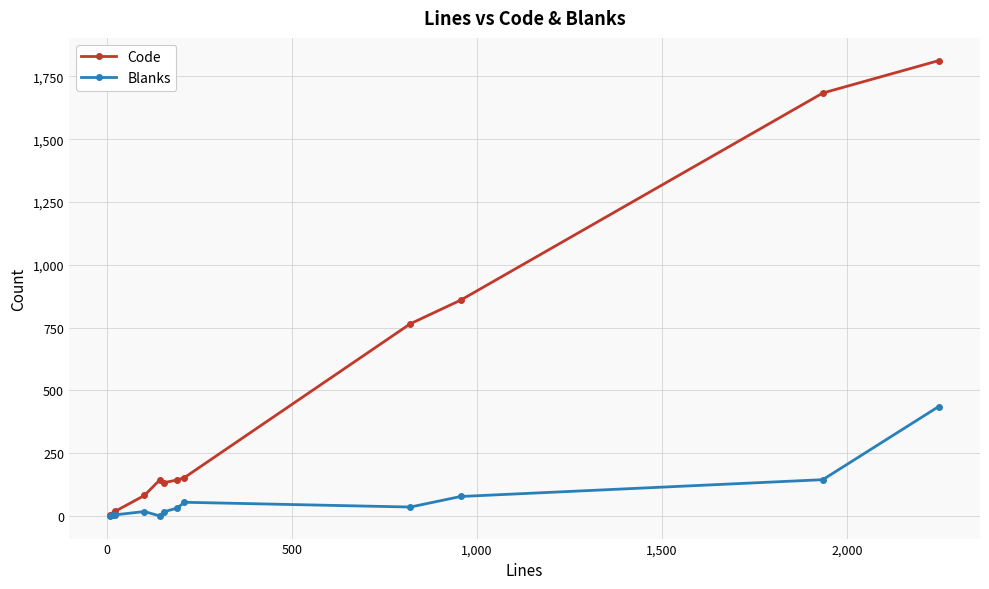

What is the sum of all Code values?

5802